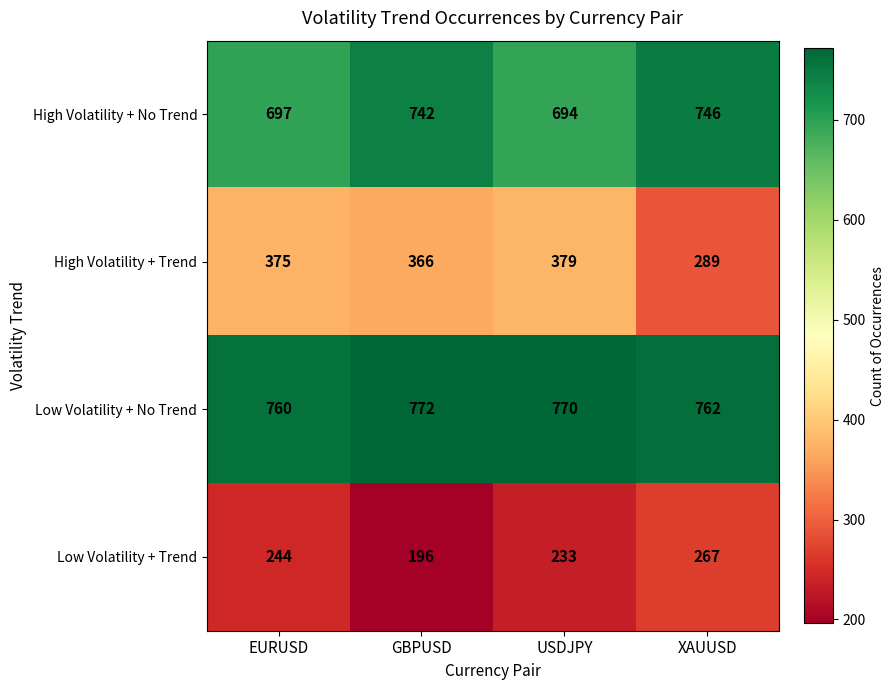

The Low Volatility + No Trend series shows 770 at USDJPY. True or false?

True